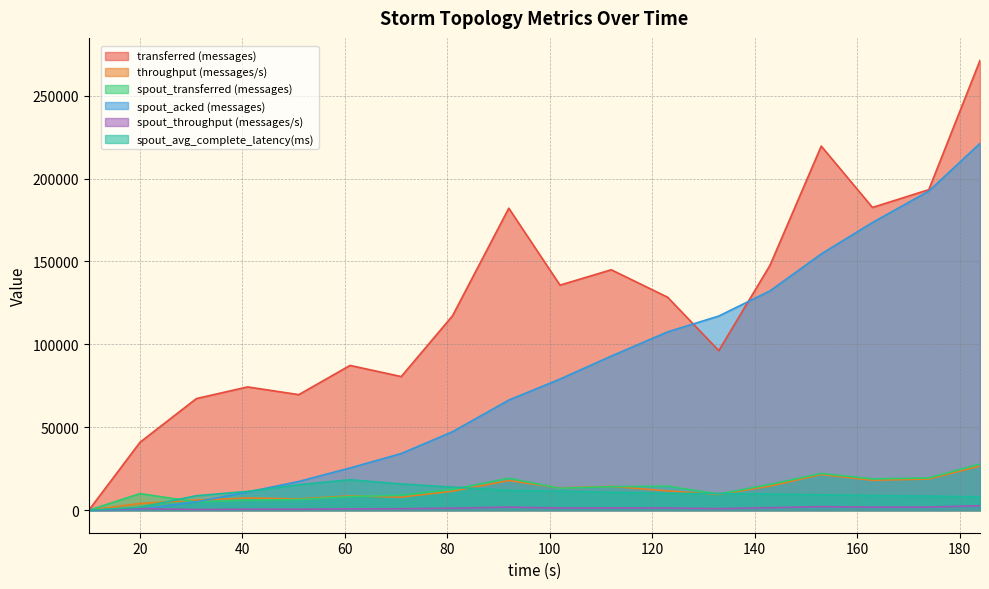

Which series has the largest total across all categories?

transferred (messages)